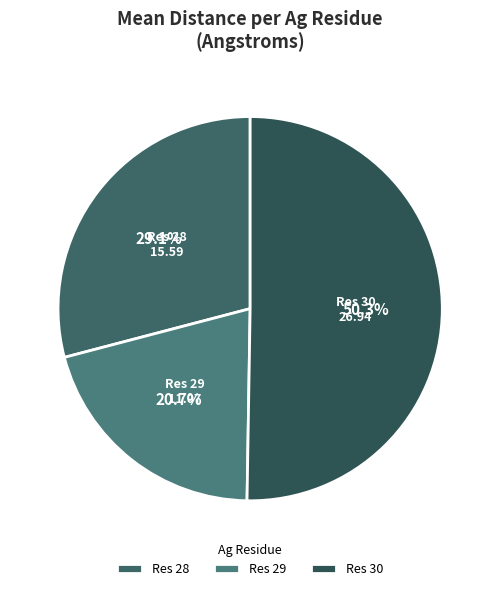

What is the total percentage of Res 28 and Res 30?

79.3%